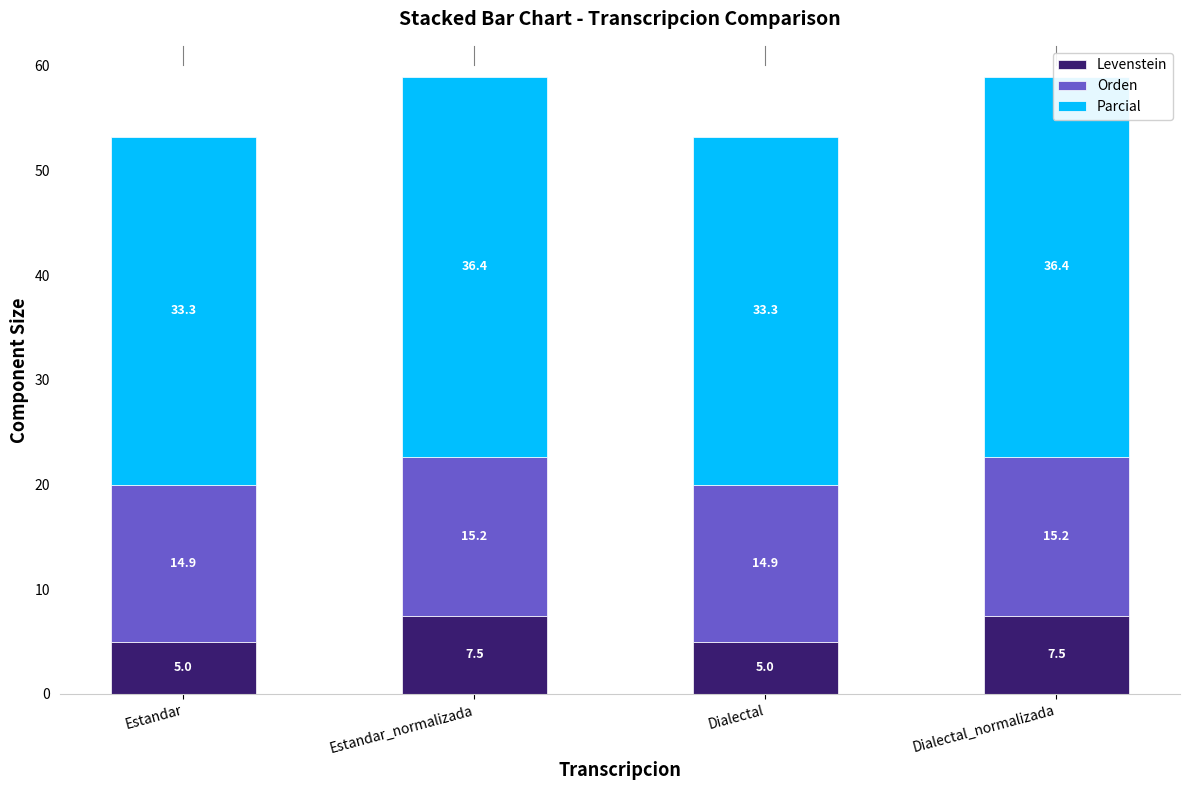

What is the highest value of the Levenstein series?

7.5